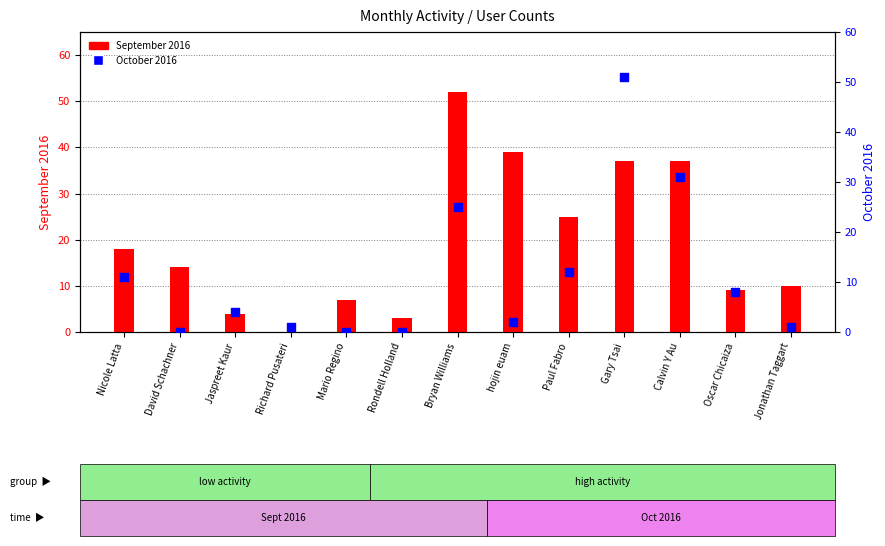

Which series has the largest total across all categories?

September 2016